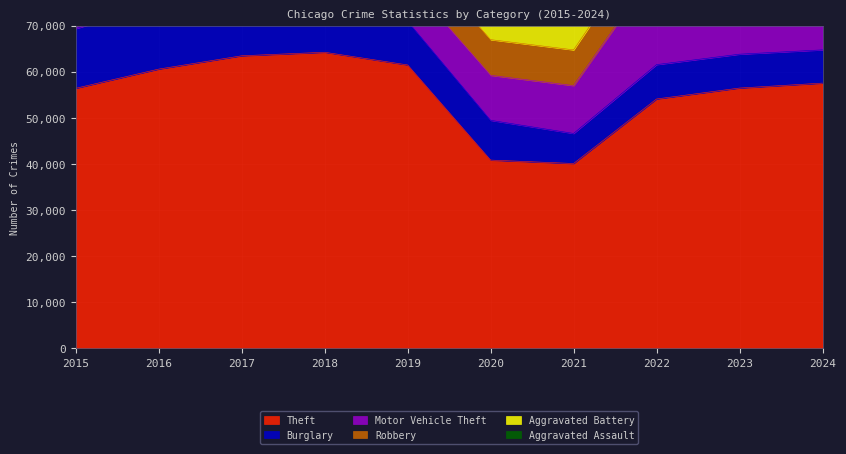

Does the chart display data point markers on the line(s)?

No